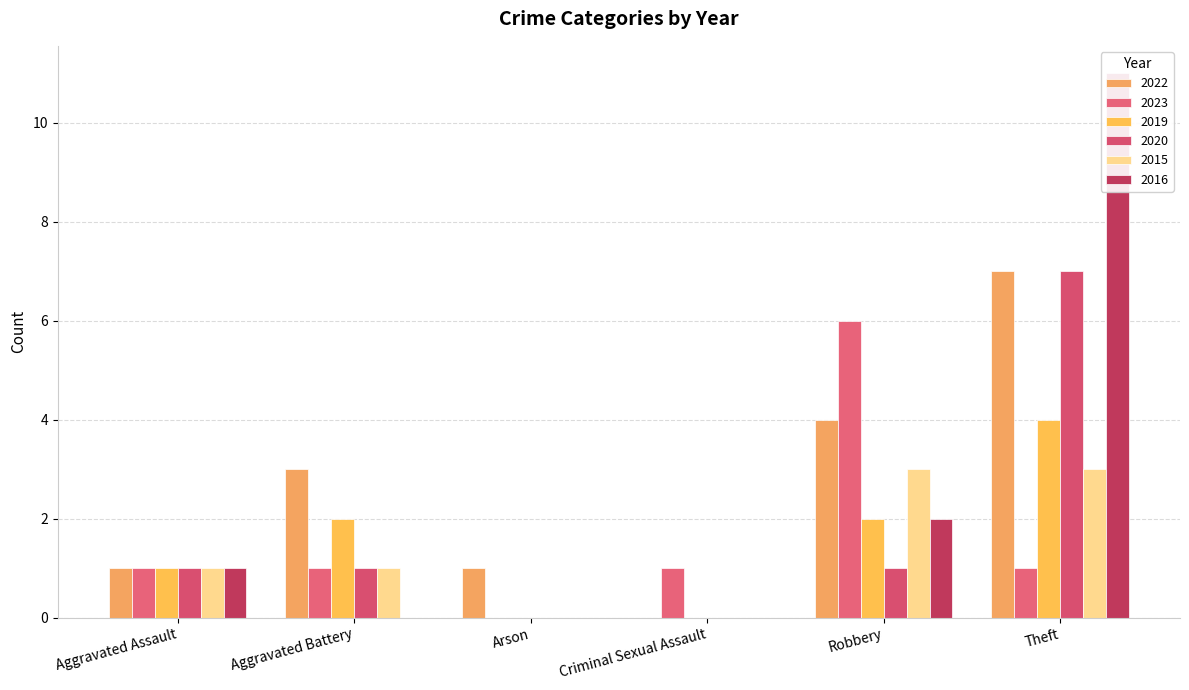

Rank the series at Robbery from highest to lowest value.

2023, 2022, 2015, 2019, 2016, 2020